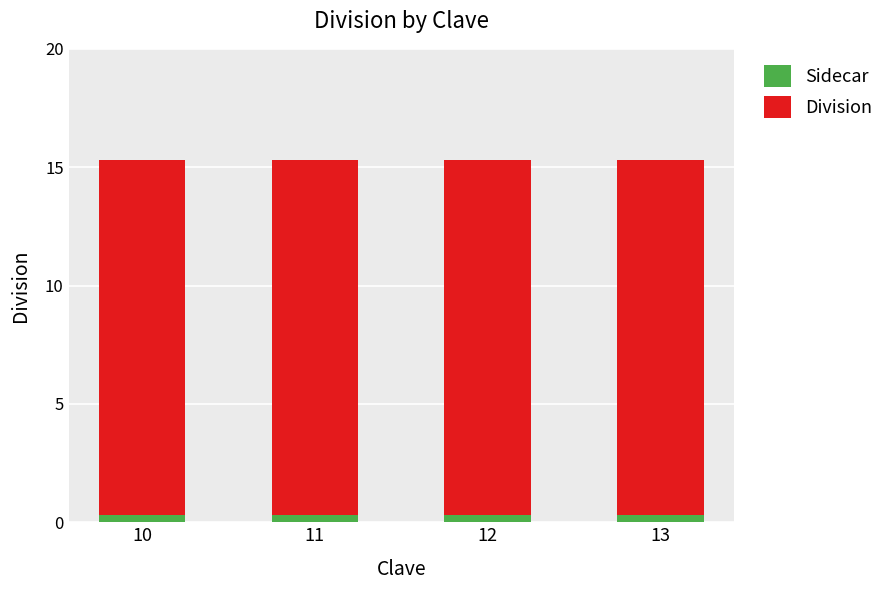

What is the sum of all Sidecar values?

1.2